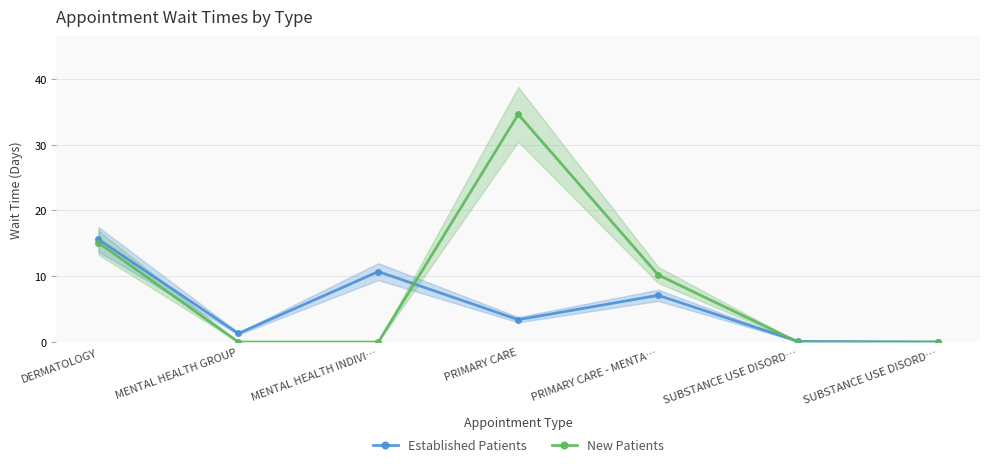

Rank the series by their average value, from highest to lowest.

New Patients, Established Patients